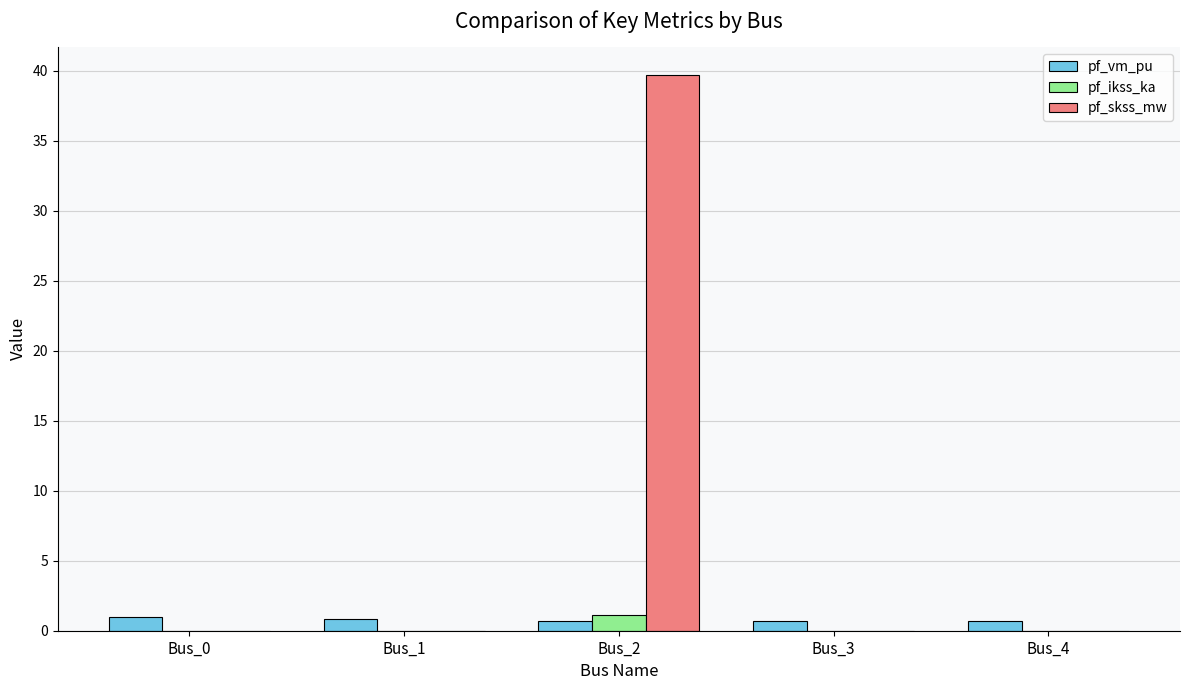

How many distinct data groups are displayed?

3